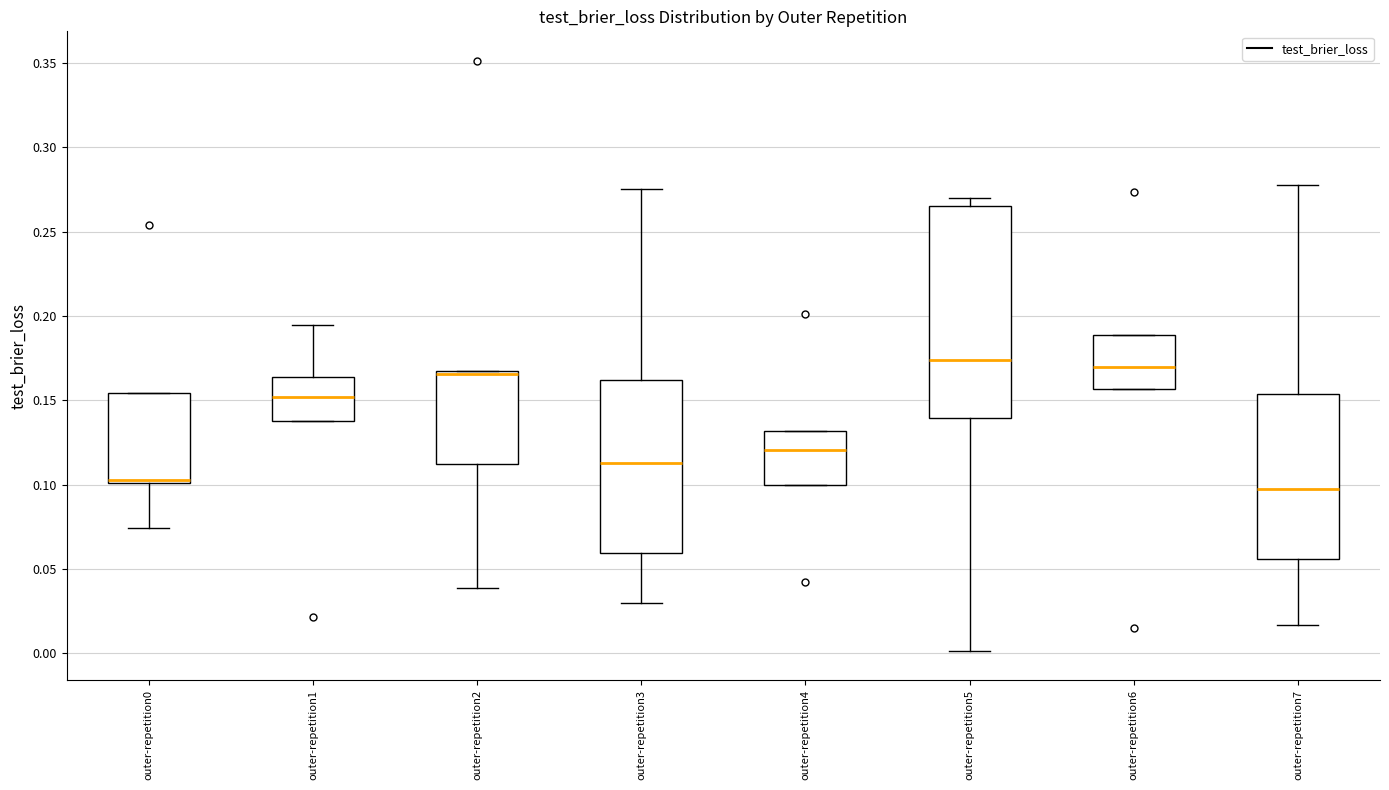

Reading left to right, transcribe this box plot: for each box, give where its median line is, the range the box spans, and where its two whiskers end, as read against the y-axis. The values are not printed on the chart, so give them approximately, as read against the axis.

outer-repetition0: median 0.100 (drawn on the box's lower edge), box 0.100 to 0.155, whiskers 0.075 to 0.155
outer-repetition1: median 0.150, box 0.140 to 0.165, whiskers 0.140 to 0.195
outer-repetition2: median 0.165, box 0.110 to 0.170, whiskers 0.040 to 0.170
outer-repetition3: median 0.115, box 0.060 to 0.160, whiskers 0.030 to 0.275
outer-repetition4: median 0.120, box 0.100 to 0.130, whiskers 0.100 to 0.130
outer-repetition5: median 0.175, box 0.140 to 0.265, whiskers 0.000 to 0.270
outer-repetition6: median 0.170, box 0.155 to 0.190, whiskers 0.155 to 0.190
outer-repetition7: median 0.100, box 0.055 to 0.155, whiskers 0.015 to 0.280